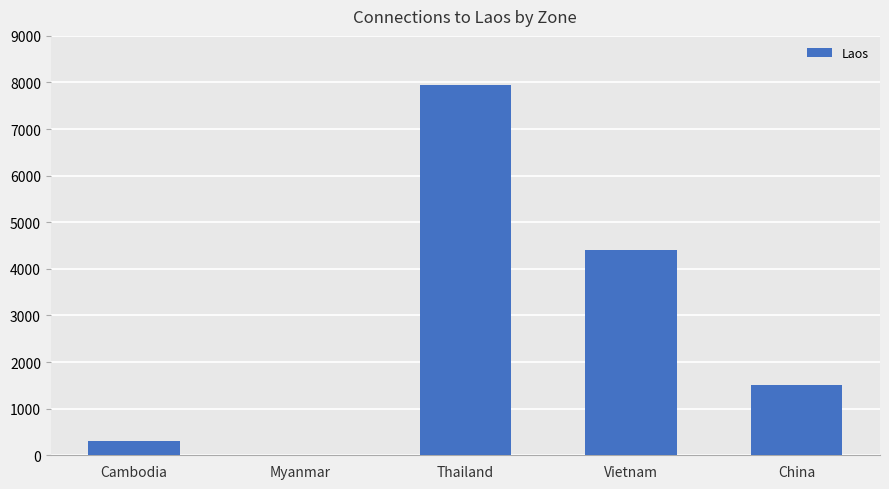

What is the sum of all values?

14147